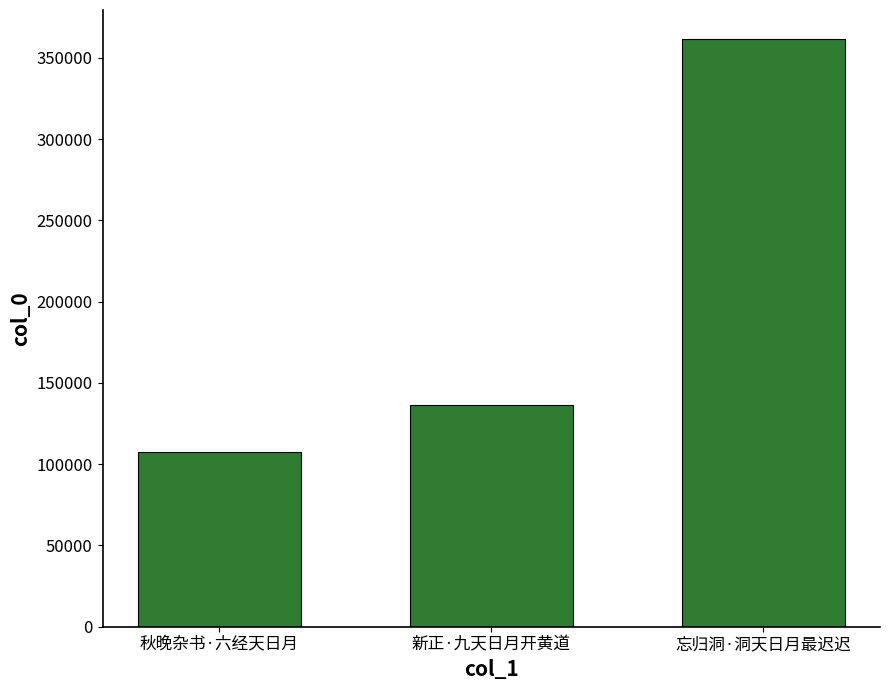

What is the approximate value at 新正·九天日月开黄道?

136529